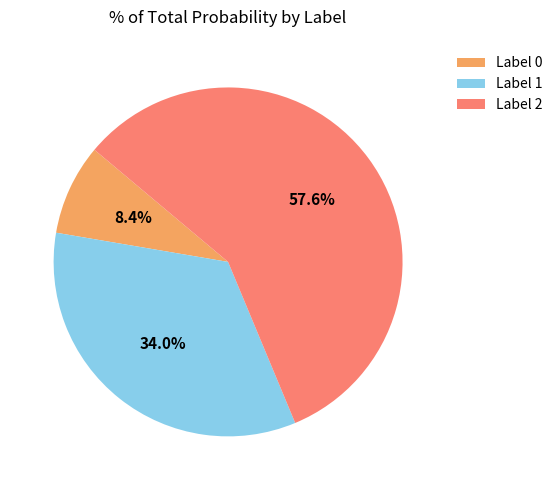

Which category has the biggest portion of the pie?

Label 2